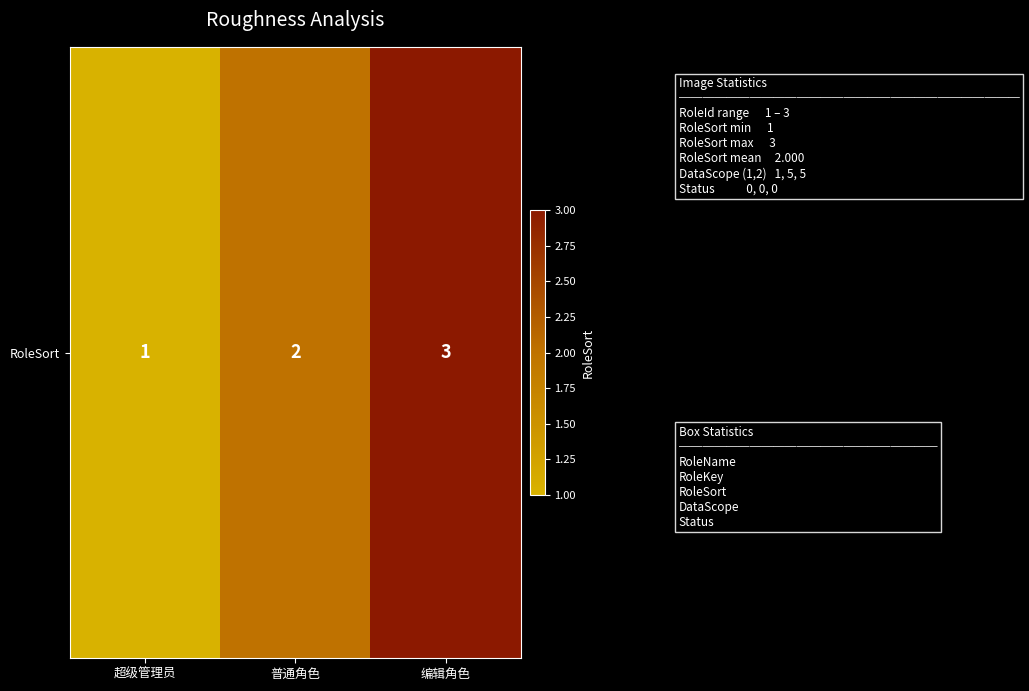

What is the sum of all values?

6